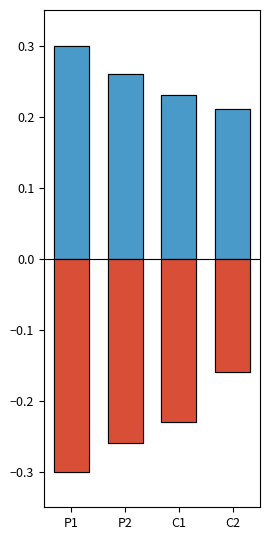

Rank the series by their maximum value, from highest to lowest.

Positive, Negative